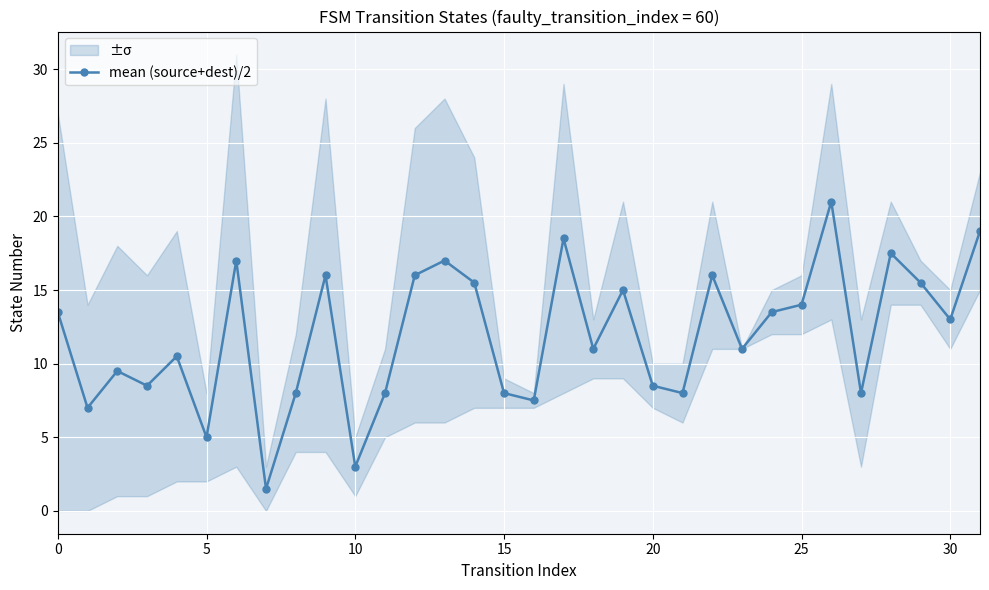

The value at 13 is 17.0. True or false?

True